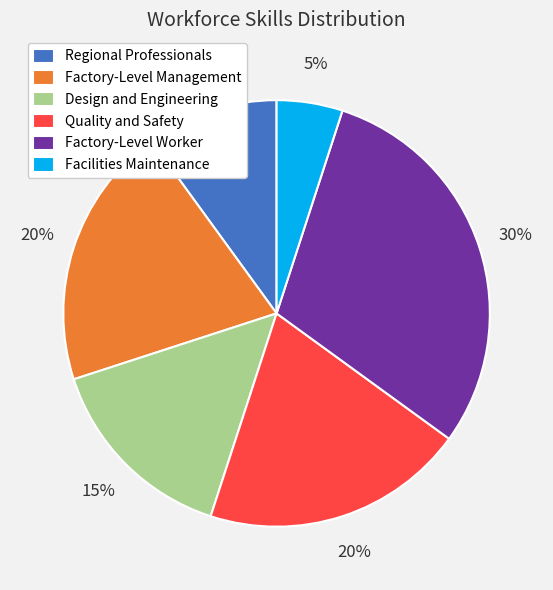

Is it true that Factory-Level Worker is 30% of the pie?

True